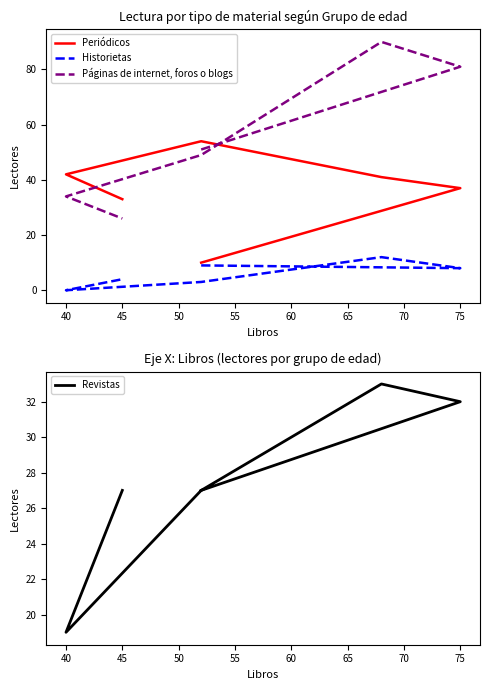

What is the total value across all series at 40?

95